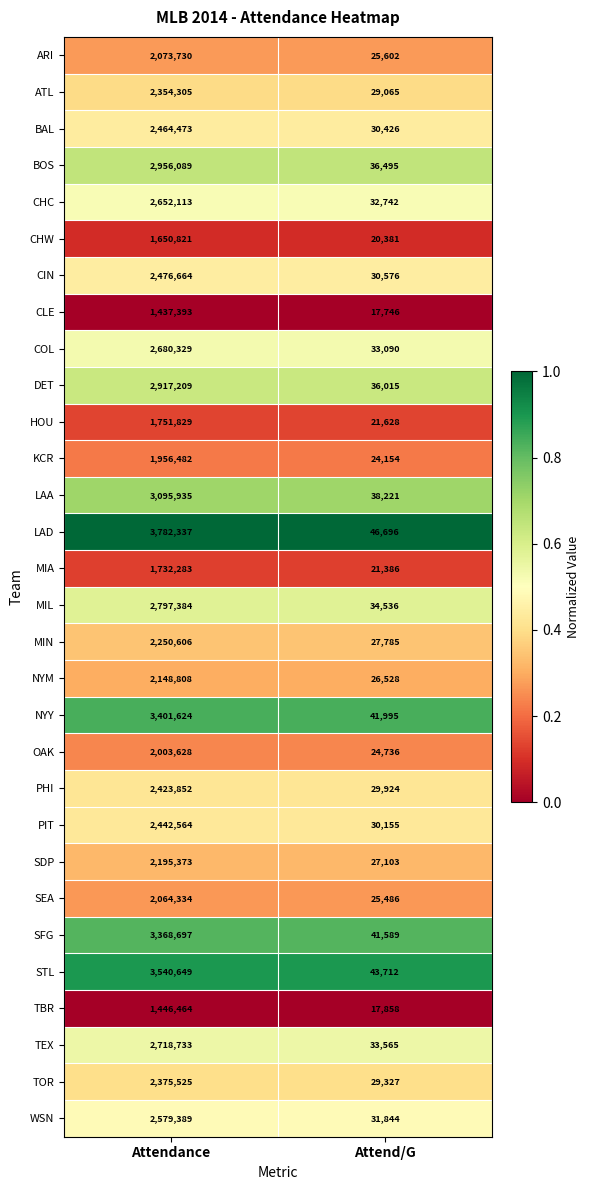

What is the maximum value for LAA?

3095935